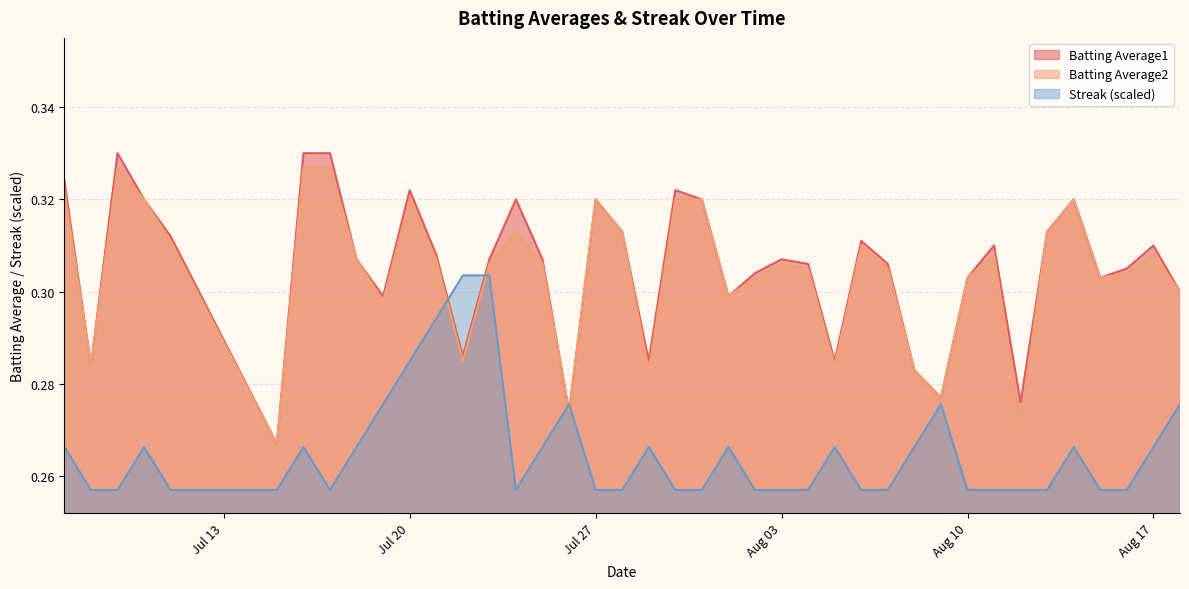

How many lines are shown in the chart?

3